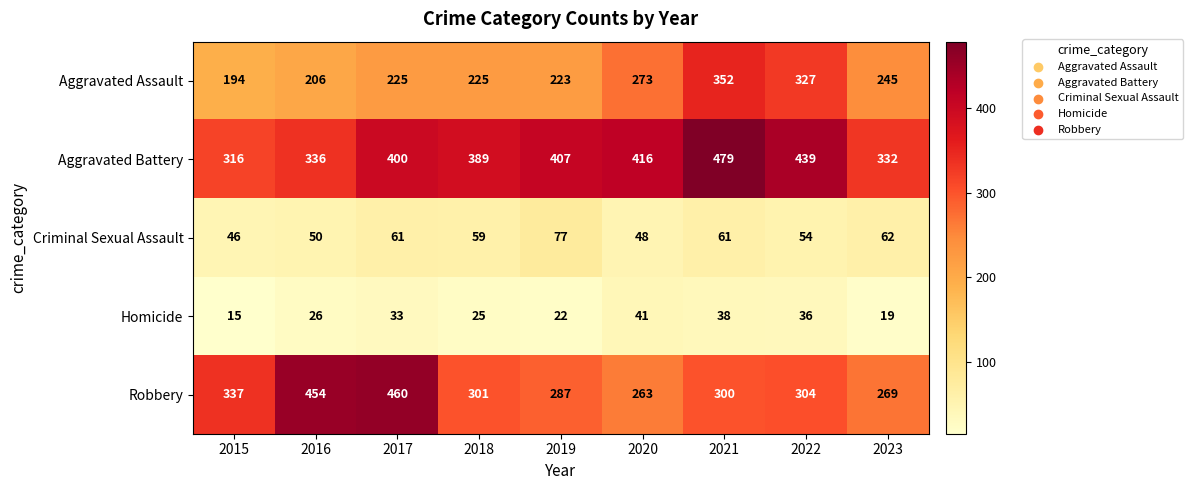

At which label is Homicide closest to 28?

2016